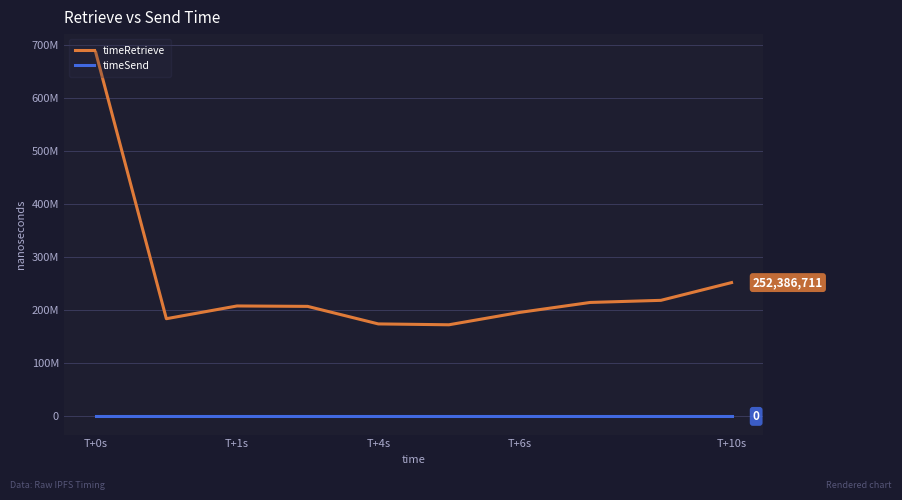

Does the chart display data point markers on the line(s)?

No